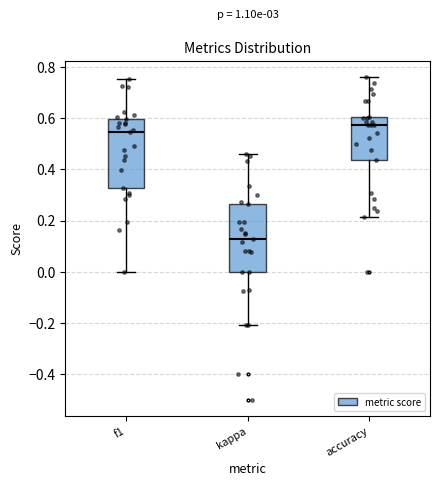

Where does the median line of the box for kappa sit on the y-axis? The values are not printed on the chart, so give them approximately, as read against the axis.

0.12